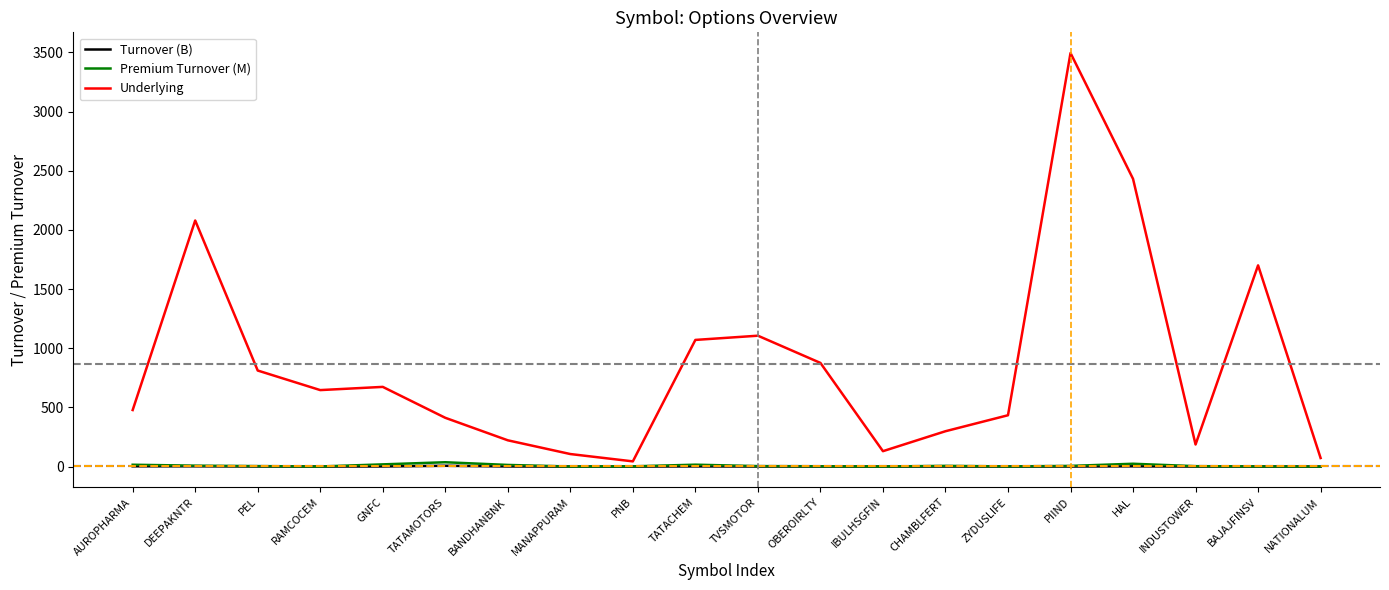

Which series changed the most between AUROPHARMA and IBULHSGFIN?

Underlying